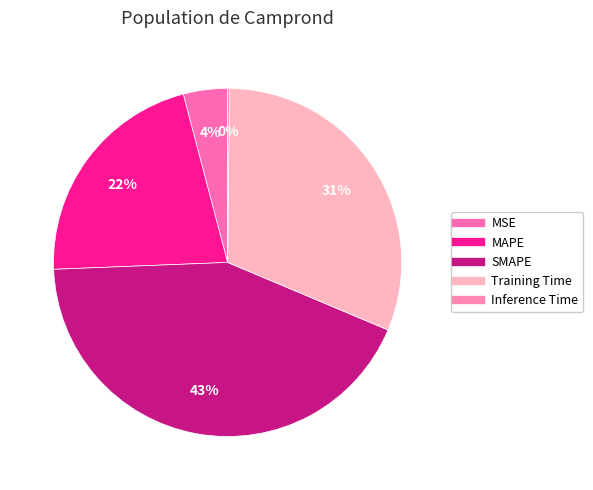

Is SMAPE the majority of the pie?

No